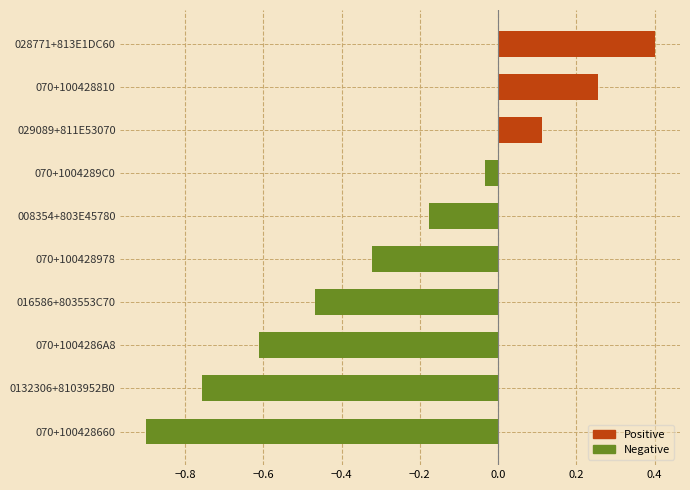

How many data points does each series have?

10